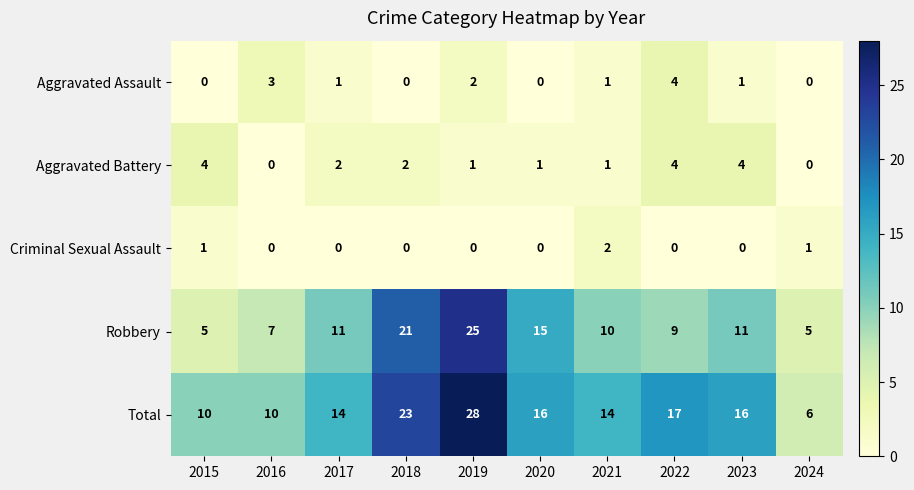

What is the sum of the Robbery values at 2018 and 2021?

31